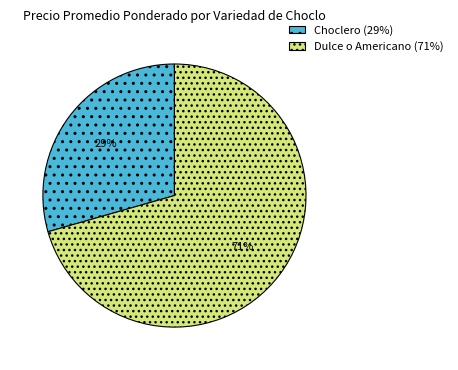

Is there a majority slice in this chart?

Yes